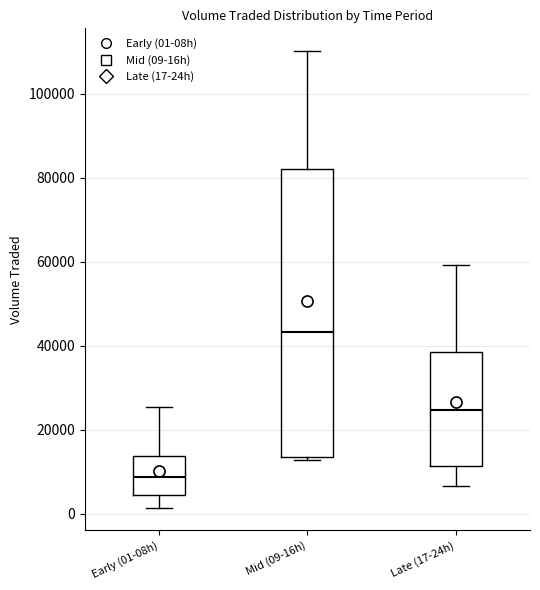

Which box has the highest median line?

Mid (09-16h)